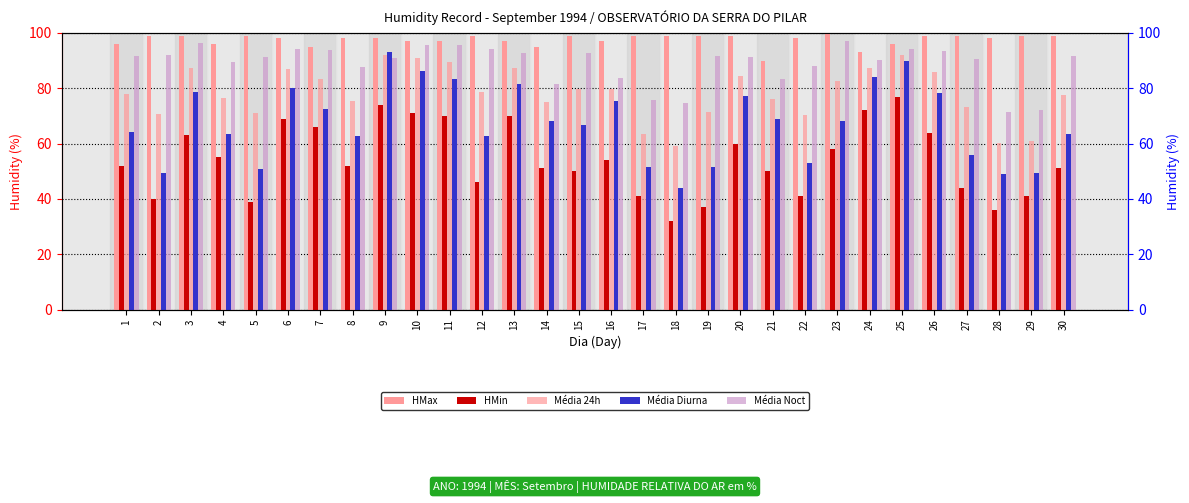

How many data points in HMin are above 52?

14